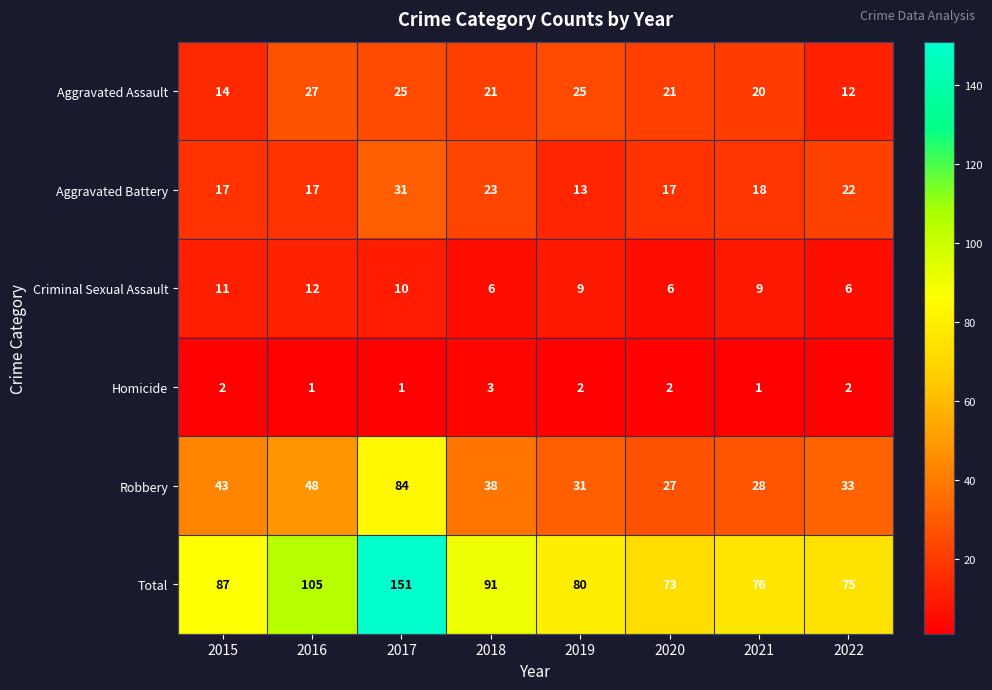

The value of Total at 2015 is 87. True or false?

True